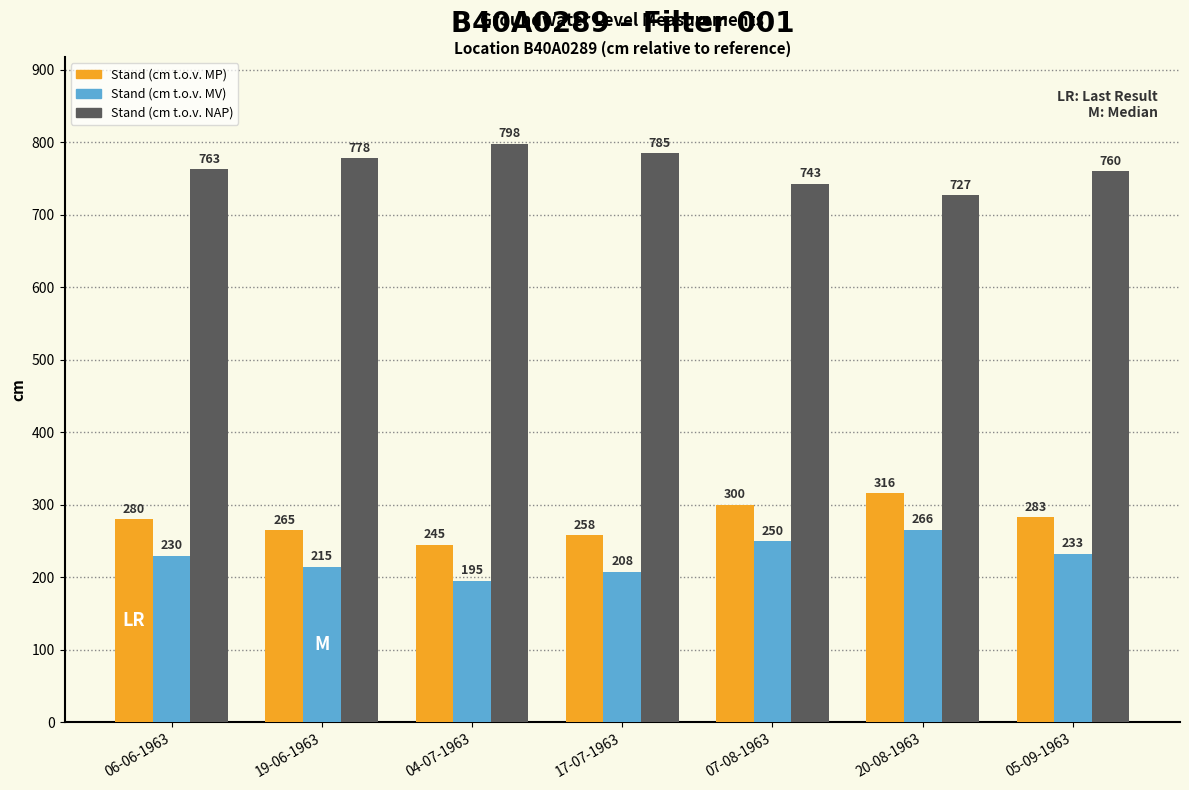

What is the spread (max minus min) of values at 07-08-1963?

493